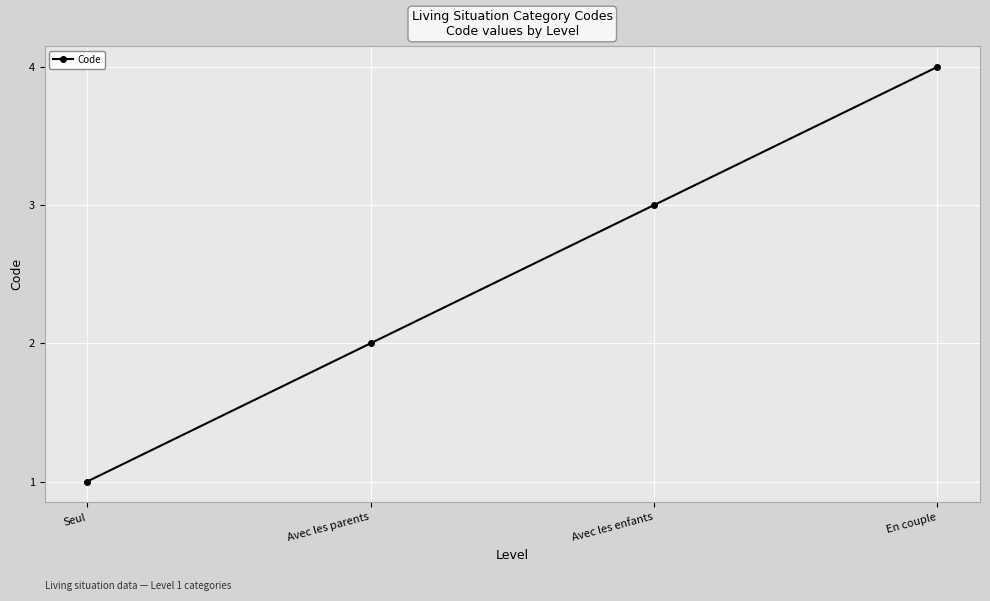

List the labels in order of value, largest first.

En couple, Avec les enfants, Avec les parents, Seul